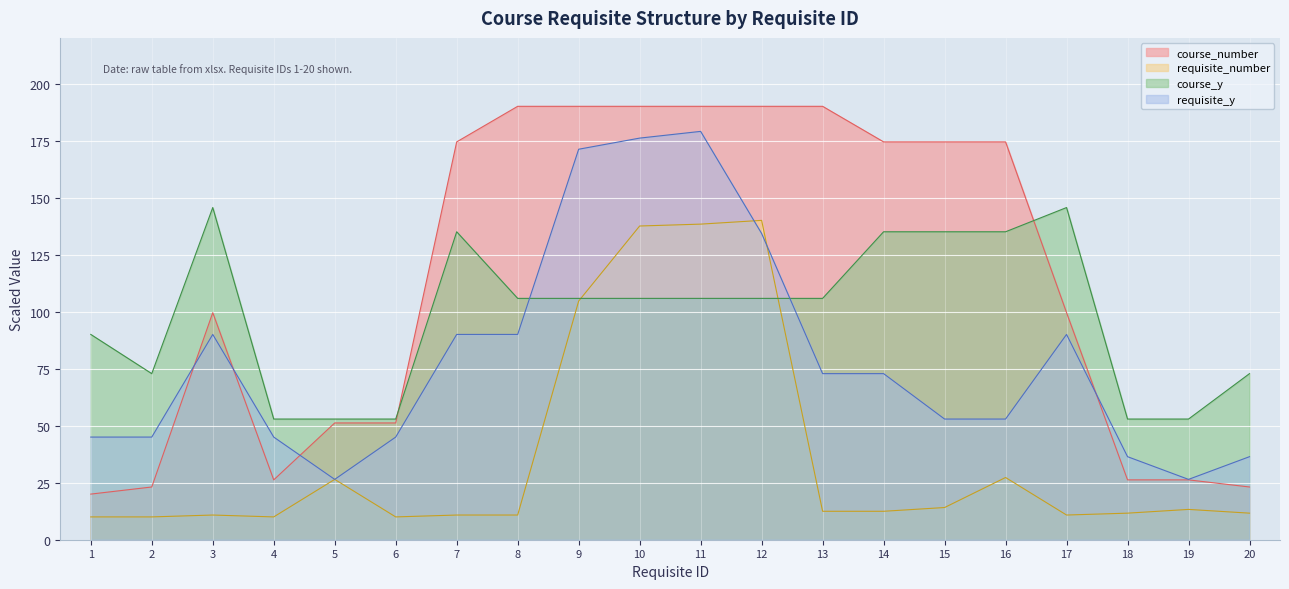

At 20, list the series in order from smallest to largest.

requisite_number, course_number, requisite_y, course_y